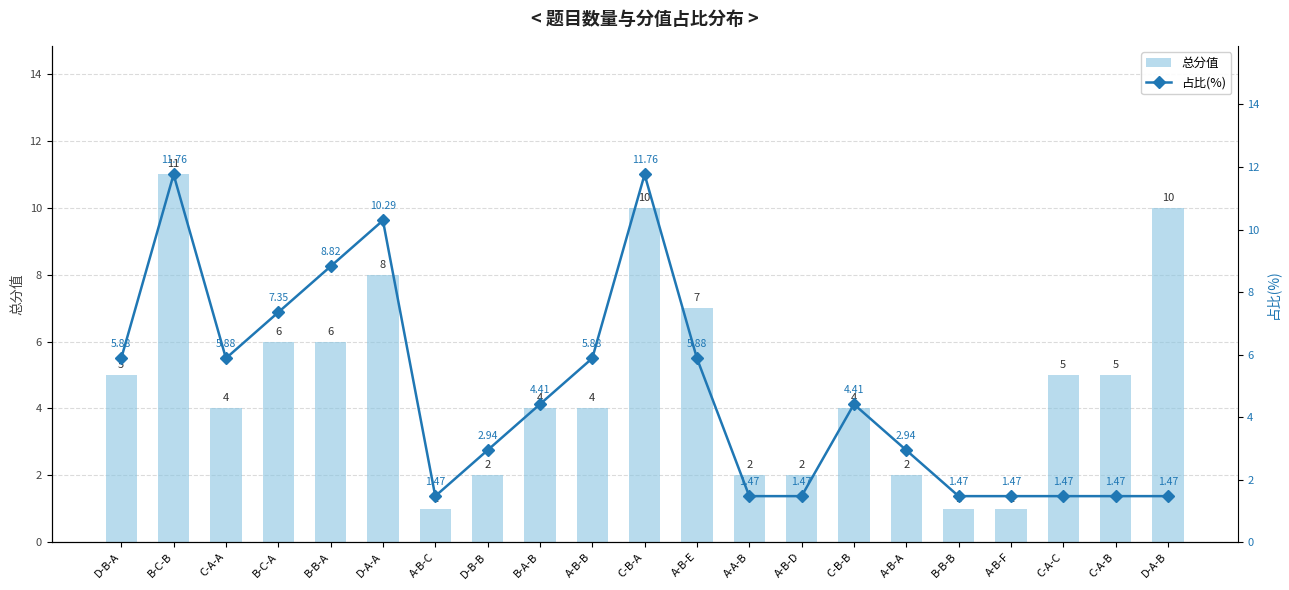

What is the label of the 16th bar from the left?

A-B-A